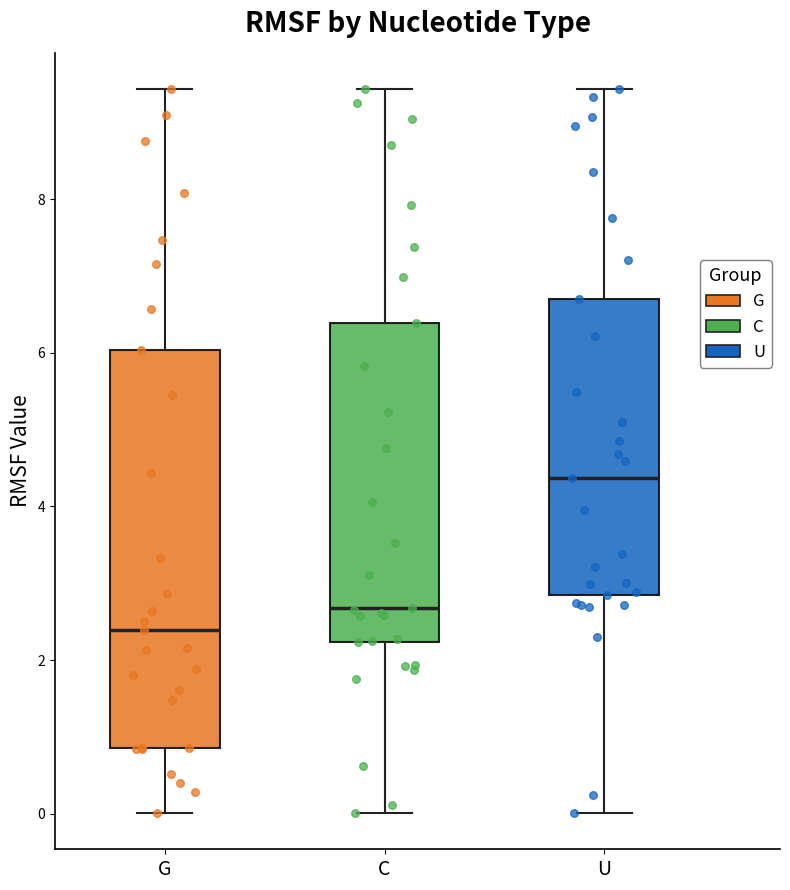

Which box has the lowest median line?

G